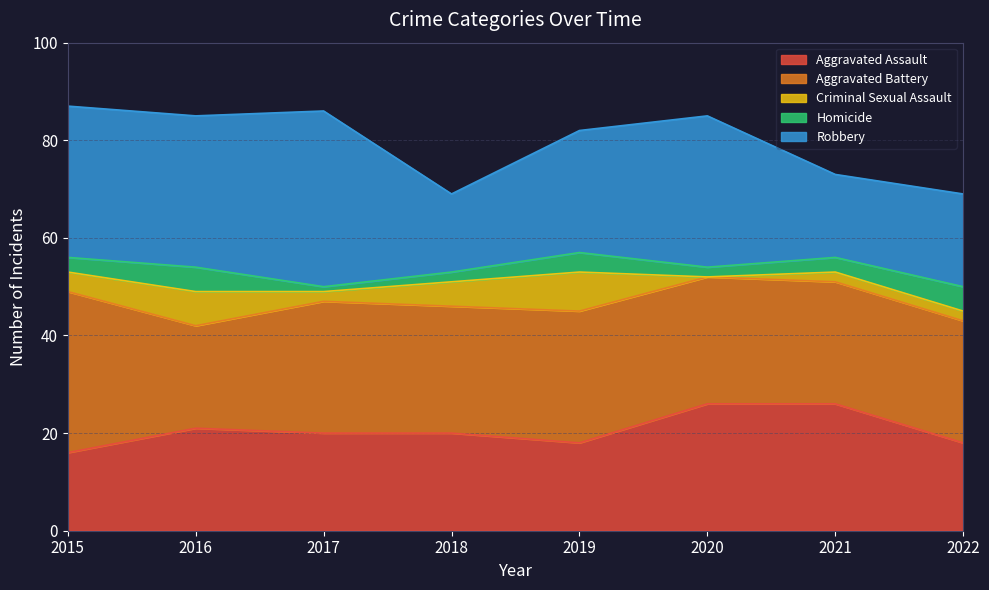

True or false: Robbery has a value of 6 at 2018.

False